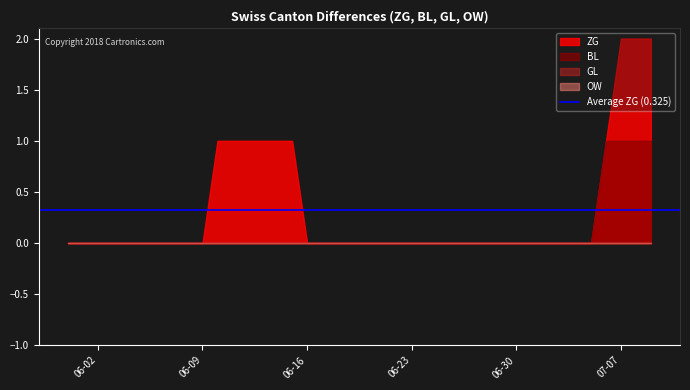

True or false: BL has a value of 0 at 22.

True